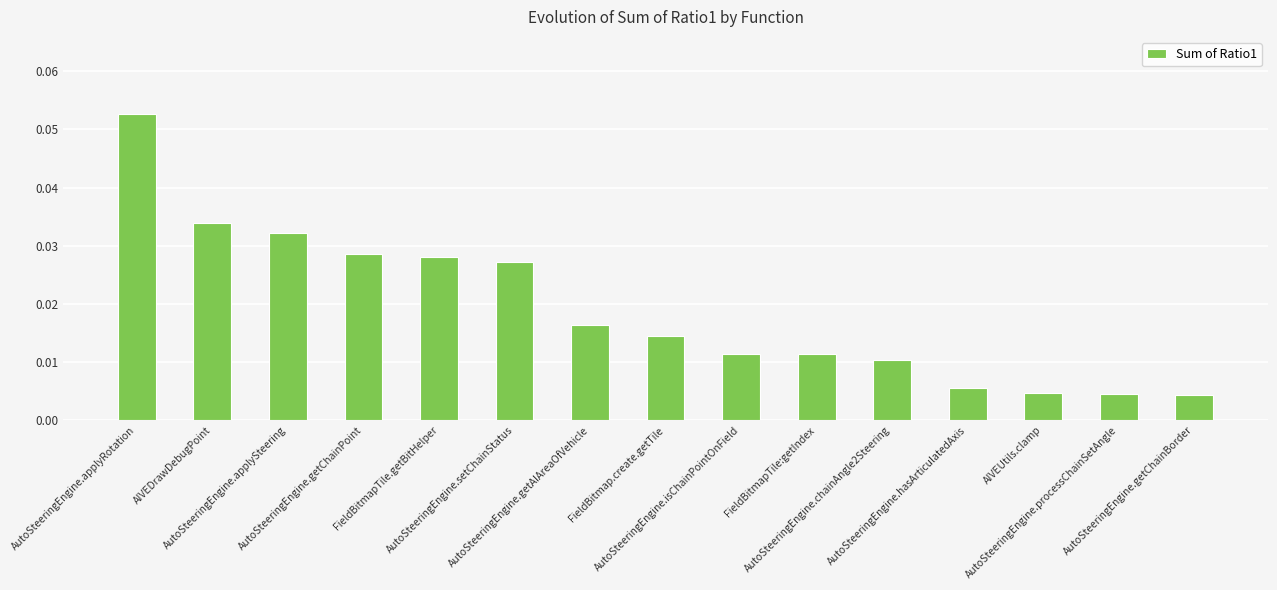

What is the sum of all values?

0.3